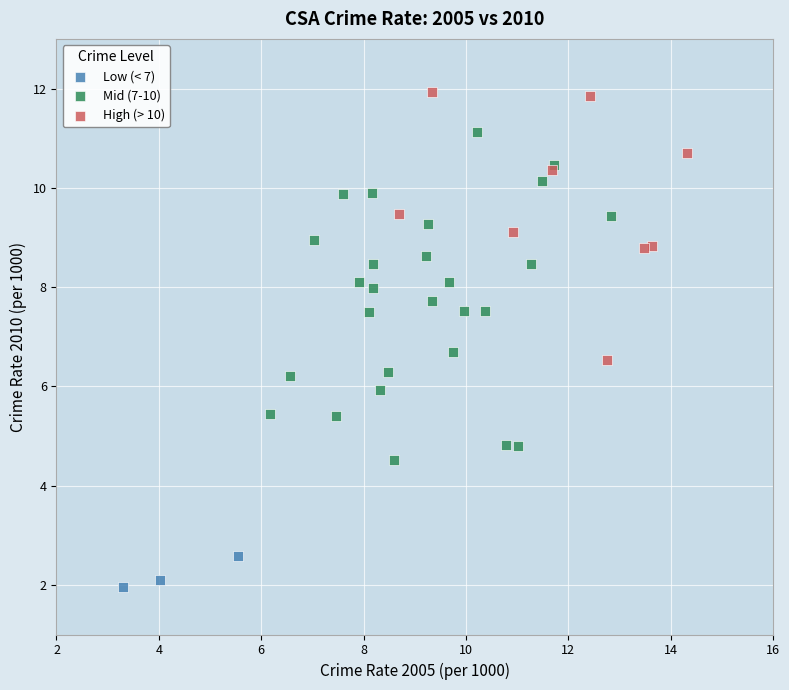

What are all the series names shown in the legend?

Low (< 7), Mid (7-10), High (> 10)